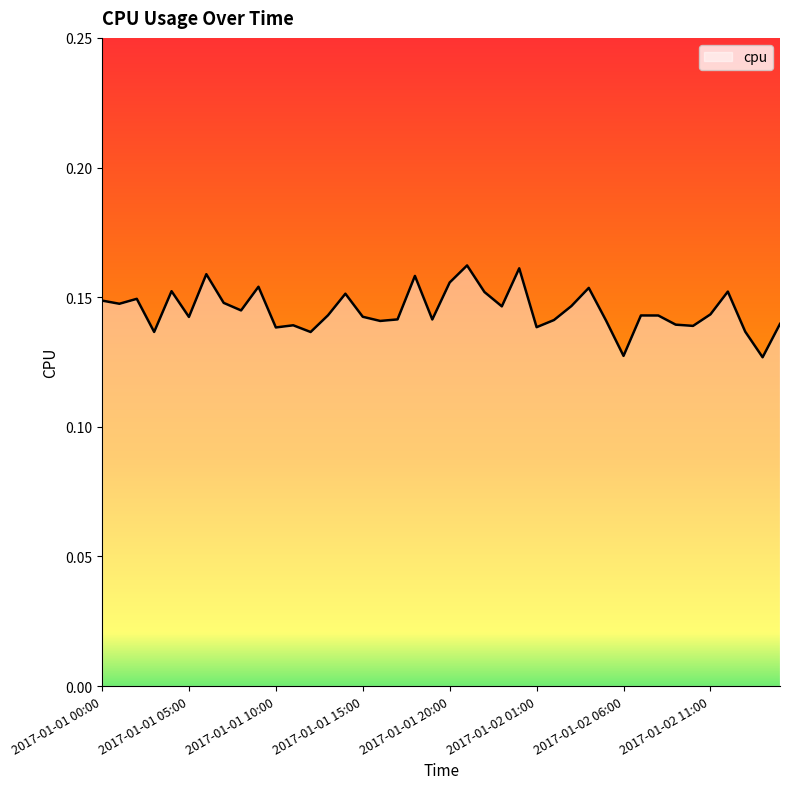

Is this an area chart (filled region under the line)?

Yes